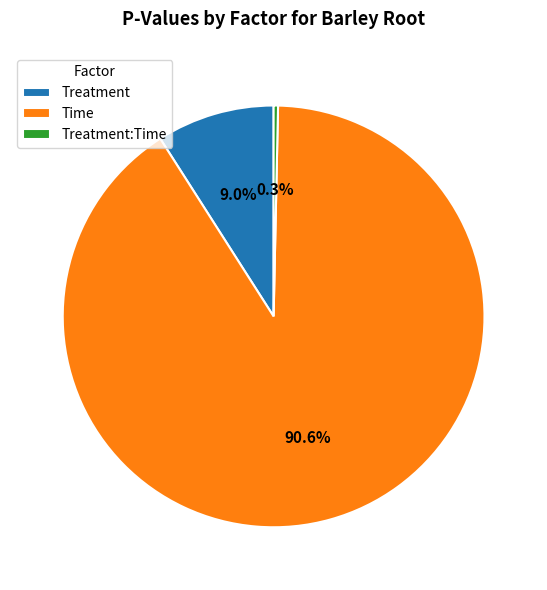

What is the total percentage of Treatment:Time and Time?

91.0%